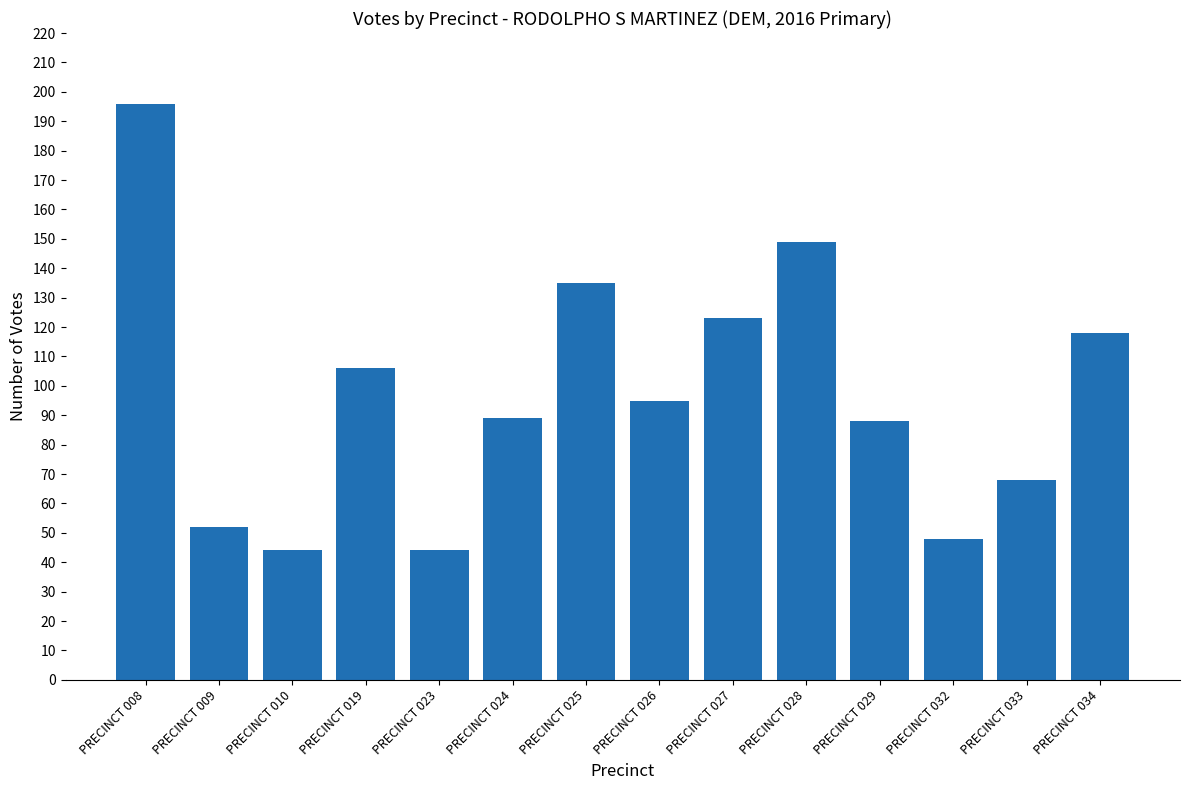

What is the sum of the values at PRECINCT 025 and PRECINCT 026?

230